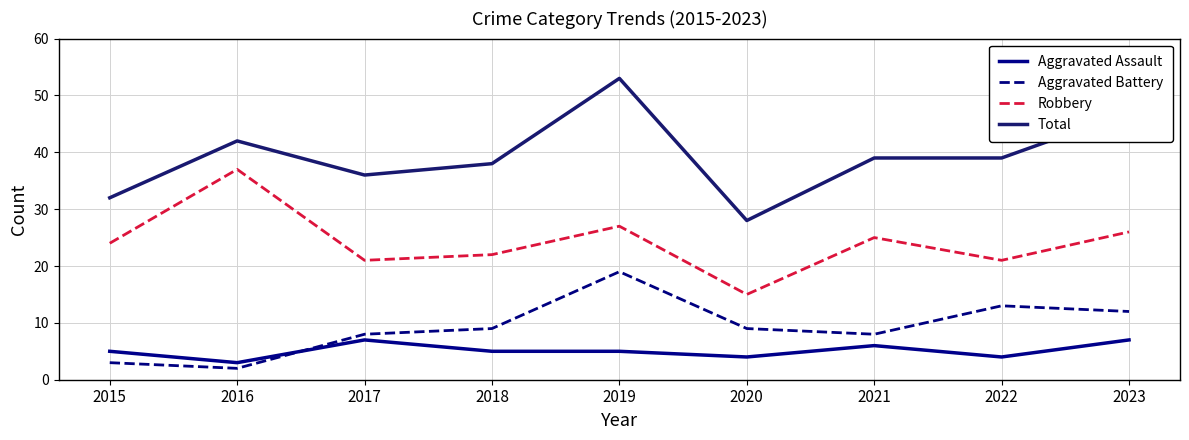

Which series changed the most between 2015 and 2020?

Robbery